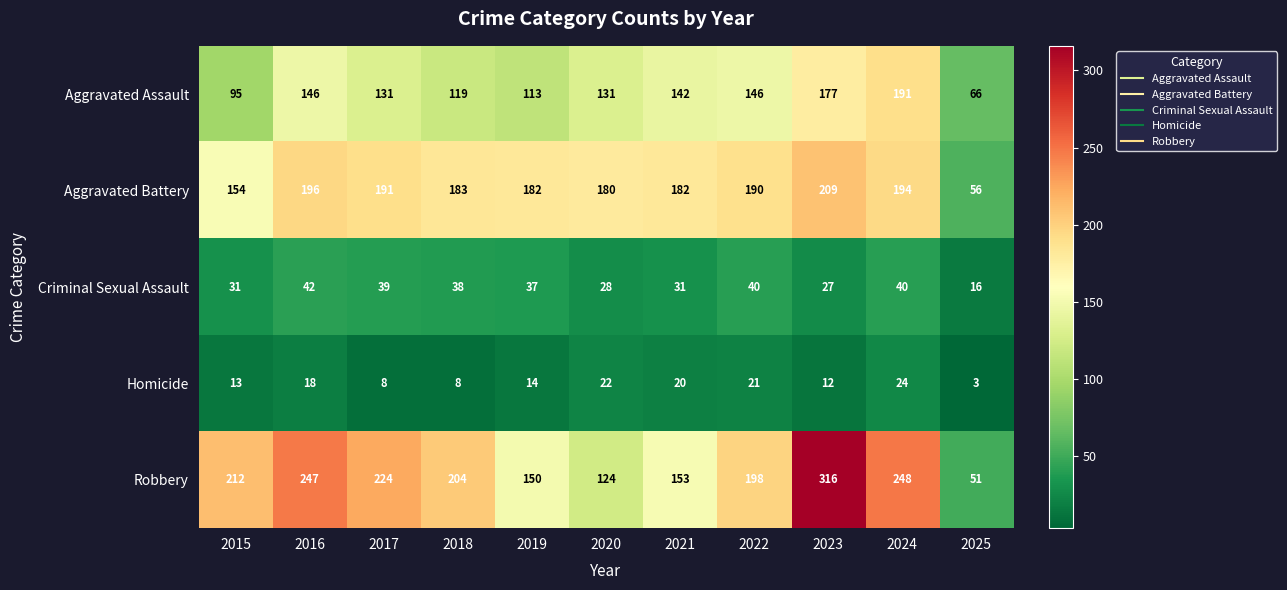

Where does the Robbery series first go above 204?

2015